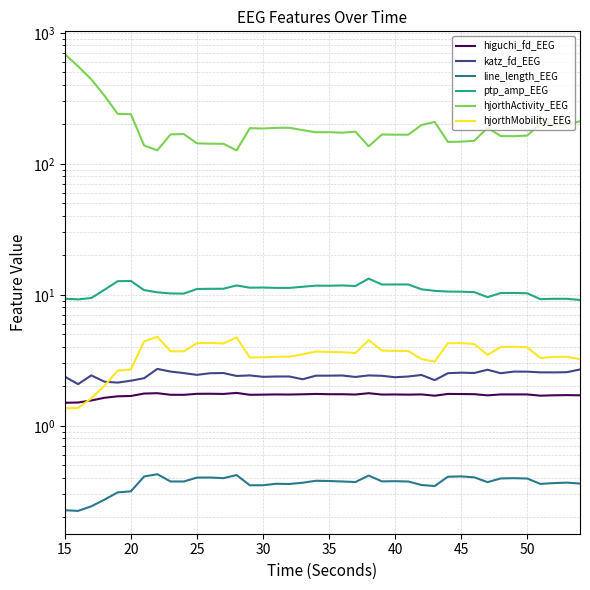

Reading left to right, list all the values displayed in this chart.

higuchi_fd_EEG: 1.5	1.5	1.6	1.6	1.7	1.7	1.8	1.8	1.7	1.7	1.8	1.8	1.8	1.8	1.7	1.7	1.7	1.7	1.7	1.8	1.7	1.7	1.7	1.8	1.7	1.7	1.7	1.7	1.7	1.8	1.7	1.7	1.7	1.7	1.7	1.7	1.7	1.7	1.7	1.7
katz_fd_EEG: 2.4	2.1	2.4	2.2	2.1	2.2	2.3	2.7	2.6	2.5	2.4	2.5	2.5	2.4	2.4	2.4	2.4	2.4	2.3	2.4	2.4	2.4	2.4	2.4	2.4	2.3	2.4	2.4	2.2	2.5	2.5	2.5	2.7	2.5	2.6	2.6	2.6	2.6	2.6	2.7
line_length_EEG: 0.2	0.2	0.2	0.3	0.3	0.3	0.4	0.4	0.4	0.4	0.4	0.4	0.4	0.4	0.4	0.4	0.4	0.4	0.4	0.4	0.4	0.4	0.4	0.4	0.4	0.4	0.4	0.4	0.3	0.4	0.4	0.4	0.4	0.4	0.4	0.4	0.4	0.4	0.4	0.4
ptp_amp_EEG: 9.3	9.2	9.4	10.9	12.7	12.7	10.9	10.4	10.2	10.2	11.1	11.1	11.1	11.8	11.3	11.4	11.3	11.3	11.5	11.7	11.7	11.8	11.7	13.3	12.0	12.0	12.0	11.0	10.7	10.6	10.6	10.5	9.6	10.3	10.3	10.3	9.3	9.3	9.3	9.1
hjorthActivity_EEG: 686.9	555.1	441.4	330.9	240.6	239.0	137.9	126.7	167.6	168.7	143.3	142.3	142.2	126.5	186.9	186.0	188.1	188.3	180.8	174.1	174.3	172.8	176.0	135.9	167.2	166.8	166.8	197.8	208.8	146.9	147.6	149.9	188.3	162.8	162.5	164.2	202.1	199.5	199.6	211.1
hjorthMobility_EEG: 1.4	1.4	1.6	2.0	2.6	2.7	4.4	4.8	3.7	3.7	4.3	4.3	4.3	4.7	3.3	3.3	3.4	3.4	3.5	3.7	3.7	3.6	3.6	4.5	3.7	3.7	3.7	3.2	3.1	4.3	4.3	4.2	3.5	4.0	4.0	4.0	3.3	3.4	3.4	3.2